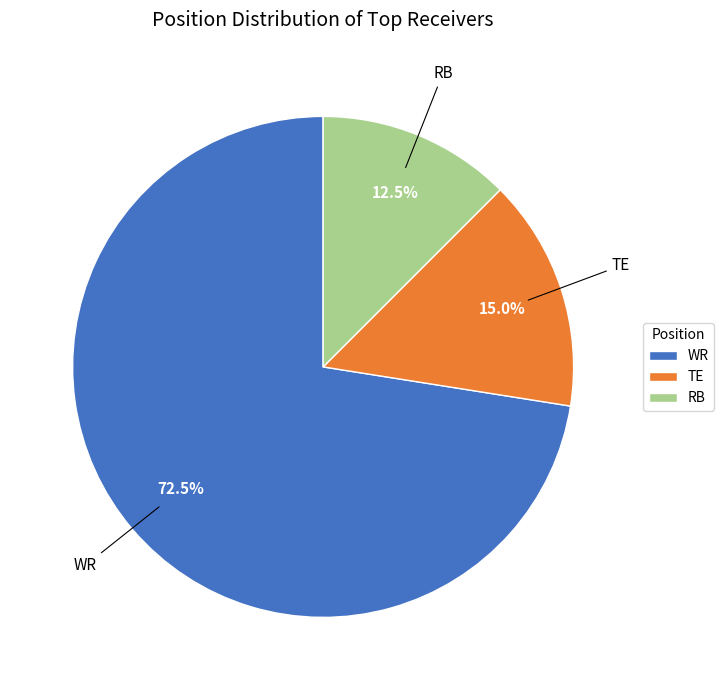

Is there a majority slice in this chart?

Yes